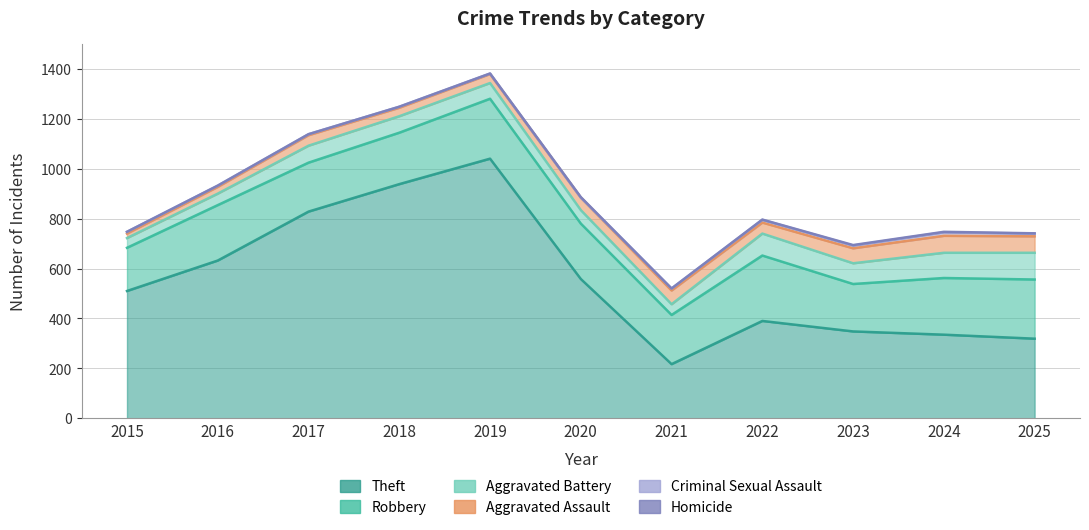

At which category is the sum across all series the highest?

2019